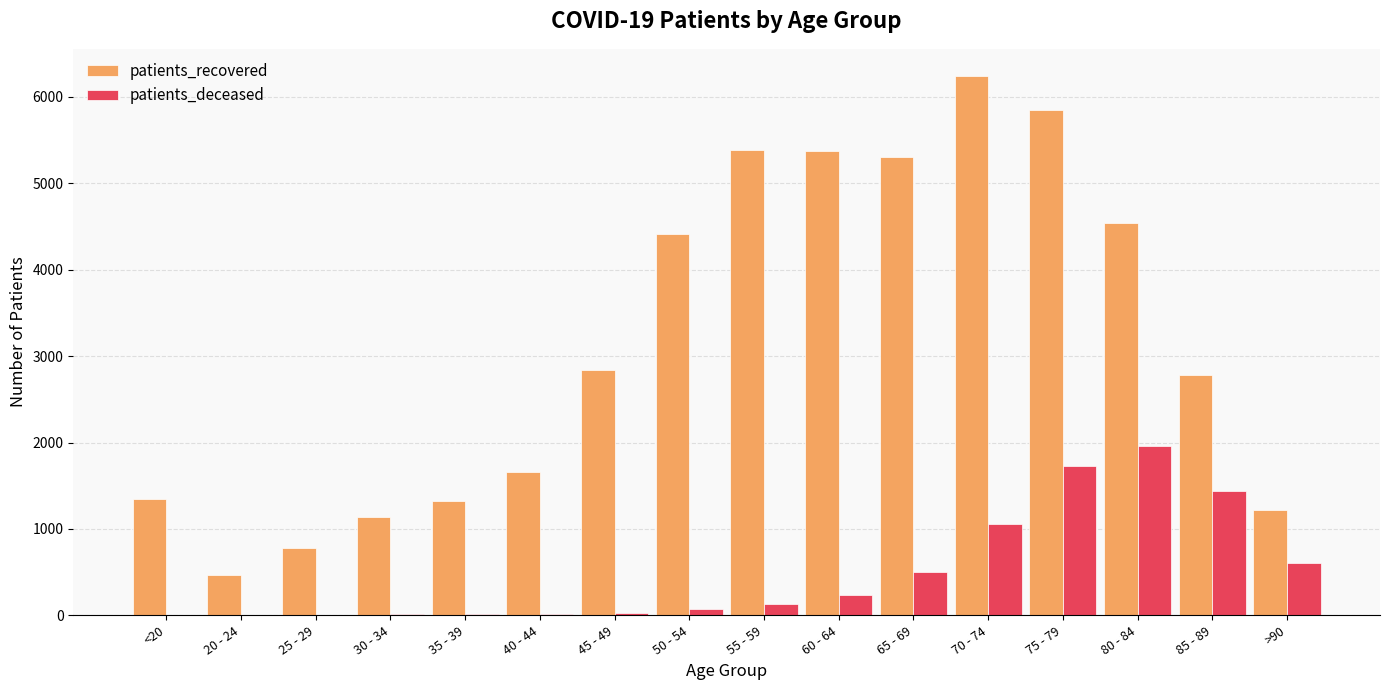

What is the greatest value displayed?

6244